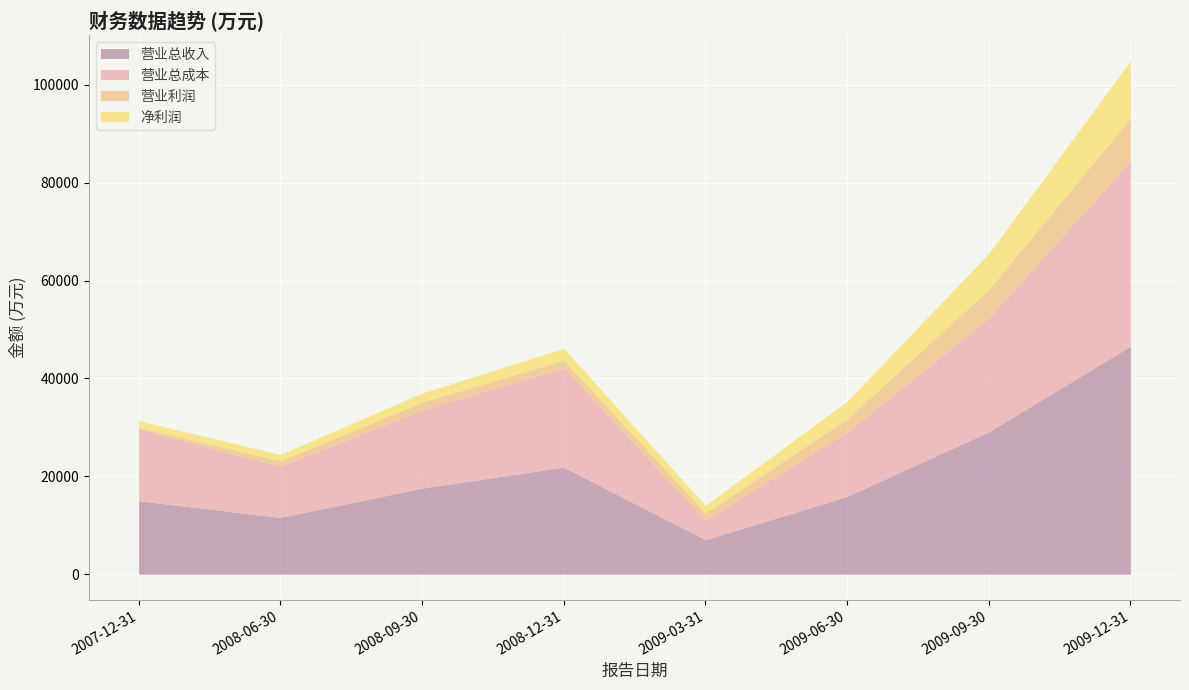

How many interior local valleys does the 净利润 series have?

1